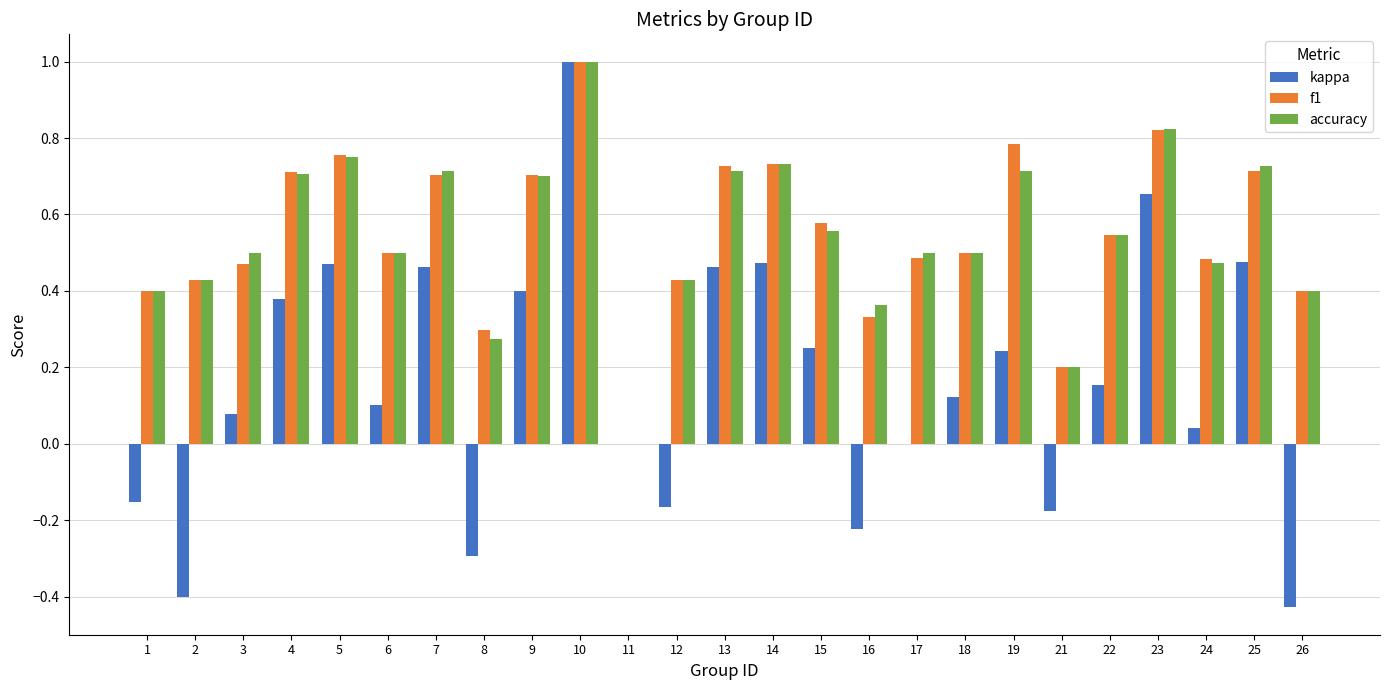

How many values in the accuracy series exceed 0?

24